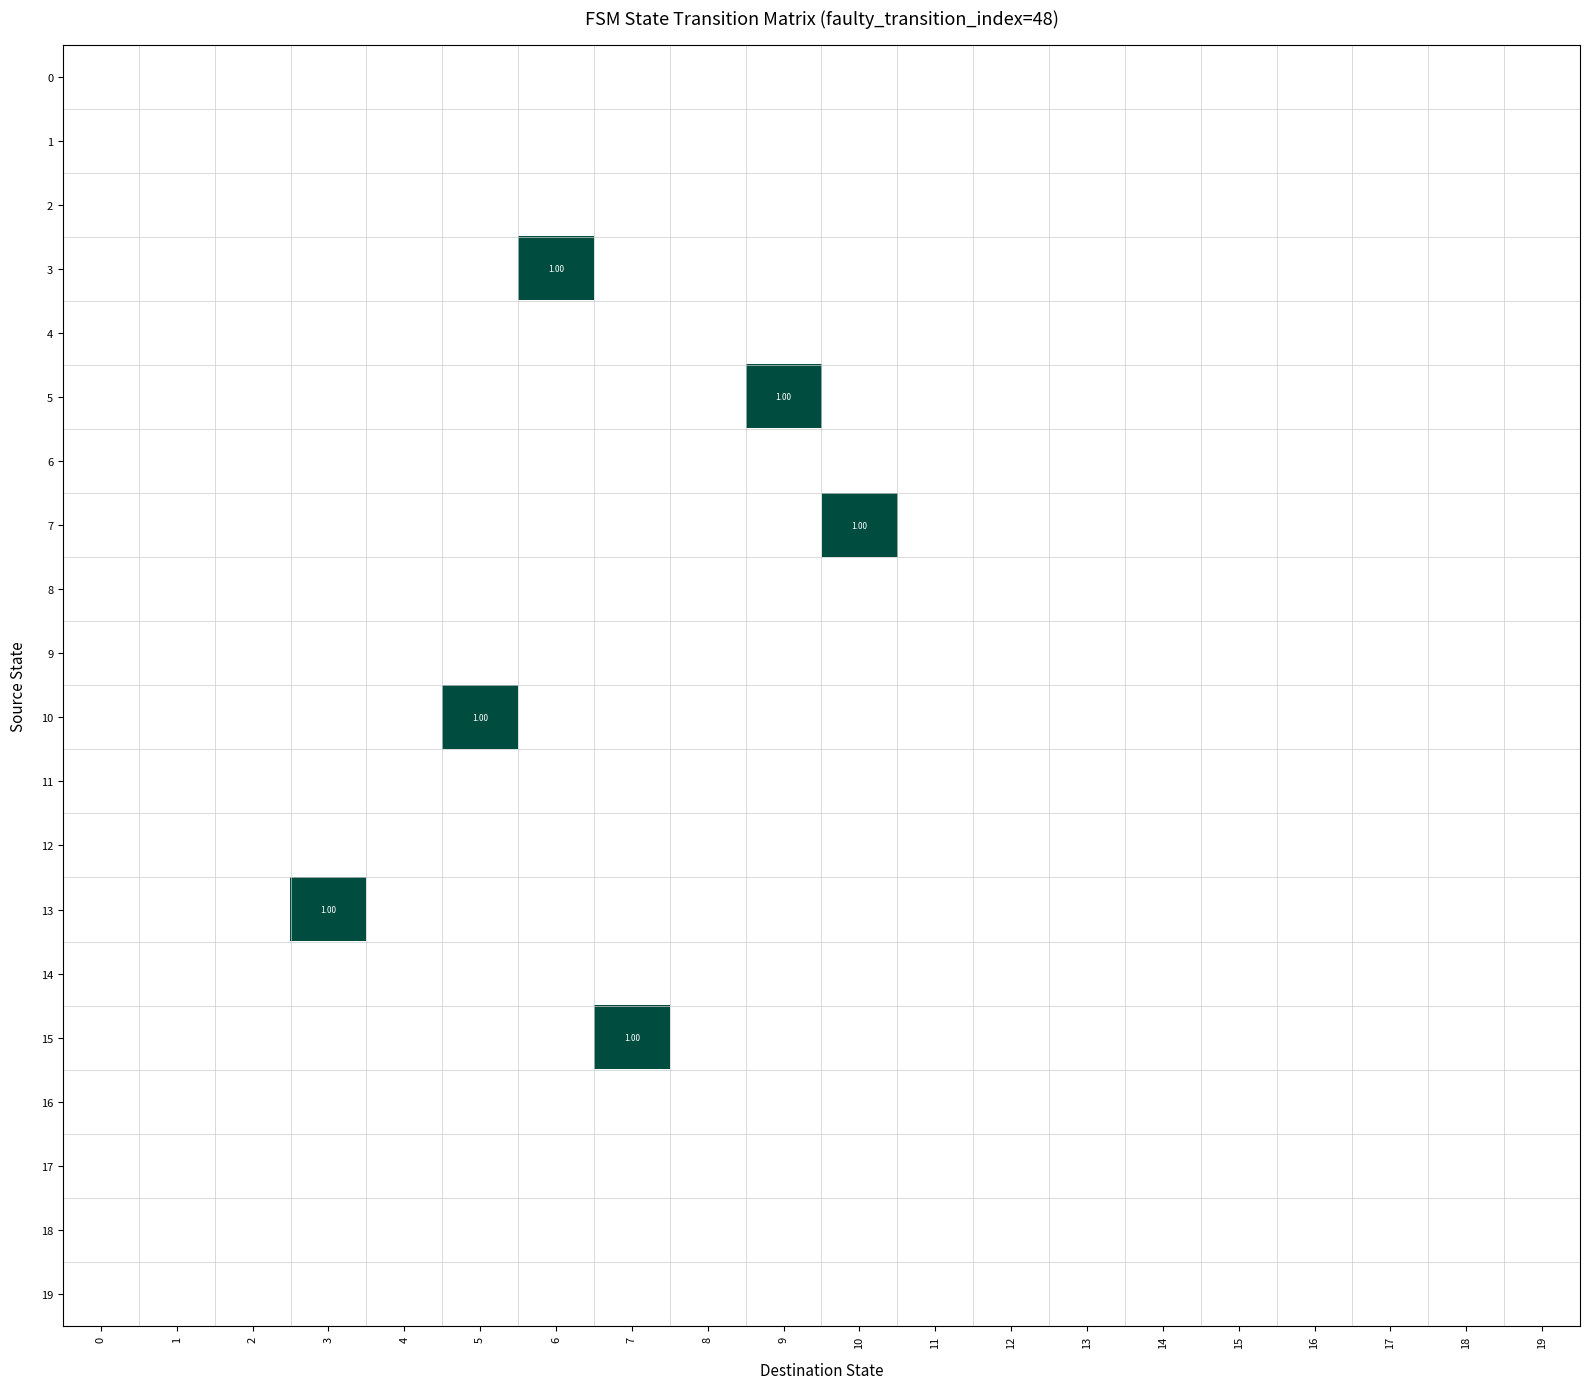

Which series changed the most between 6 and 10?

3